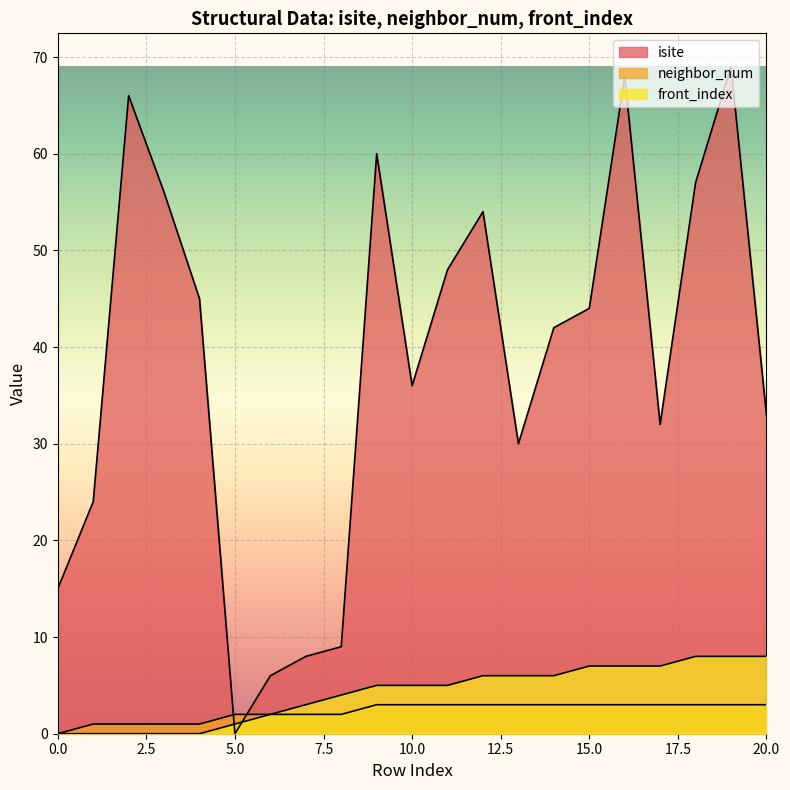

Does the chart display data point markers on the line(s)?

No